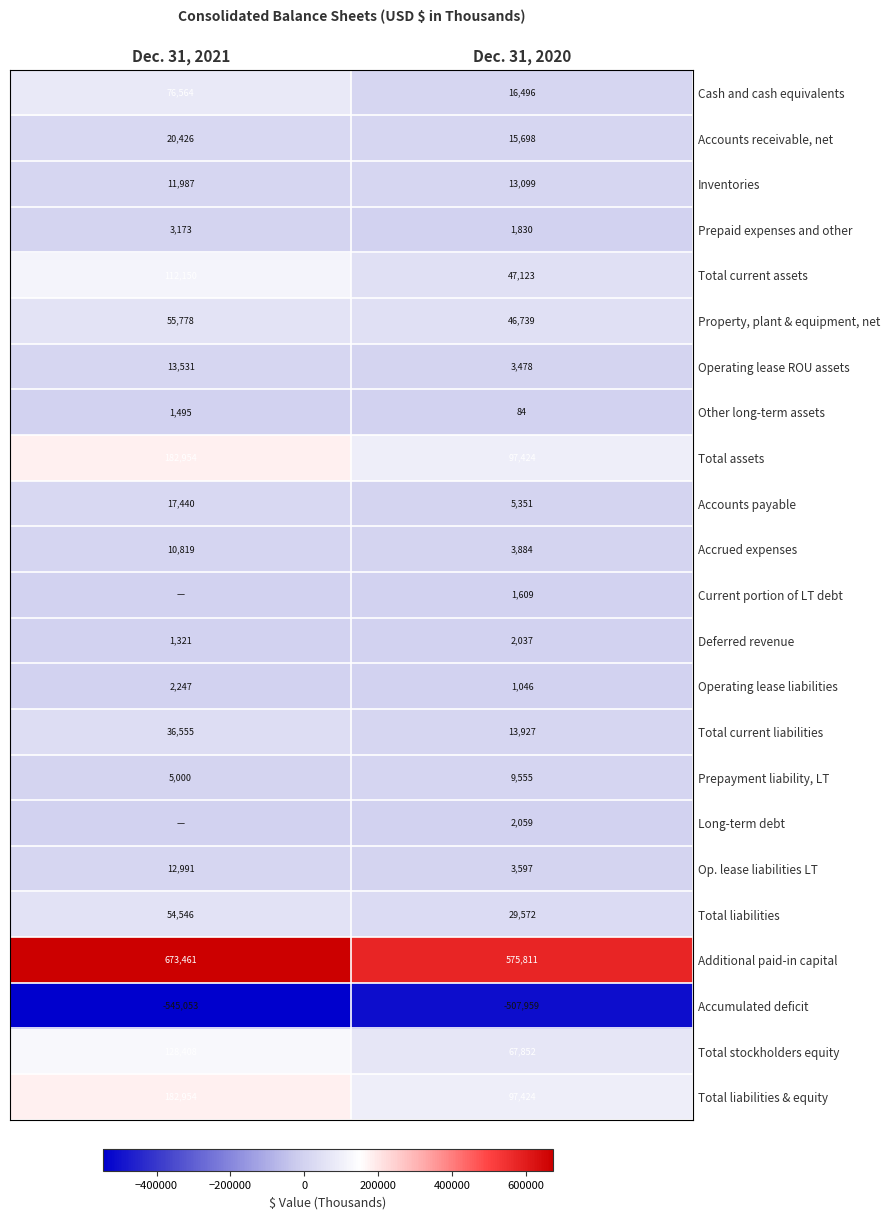

Between Dec. 31, 2021 and Dec. 31, 2020, which is larger?

Dec. 31, 2021